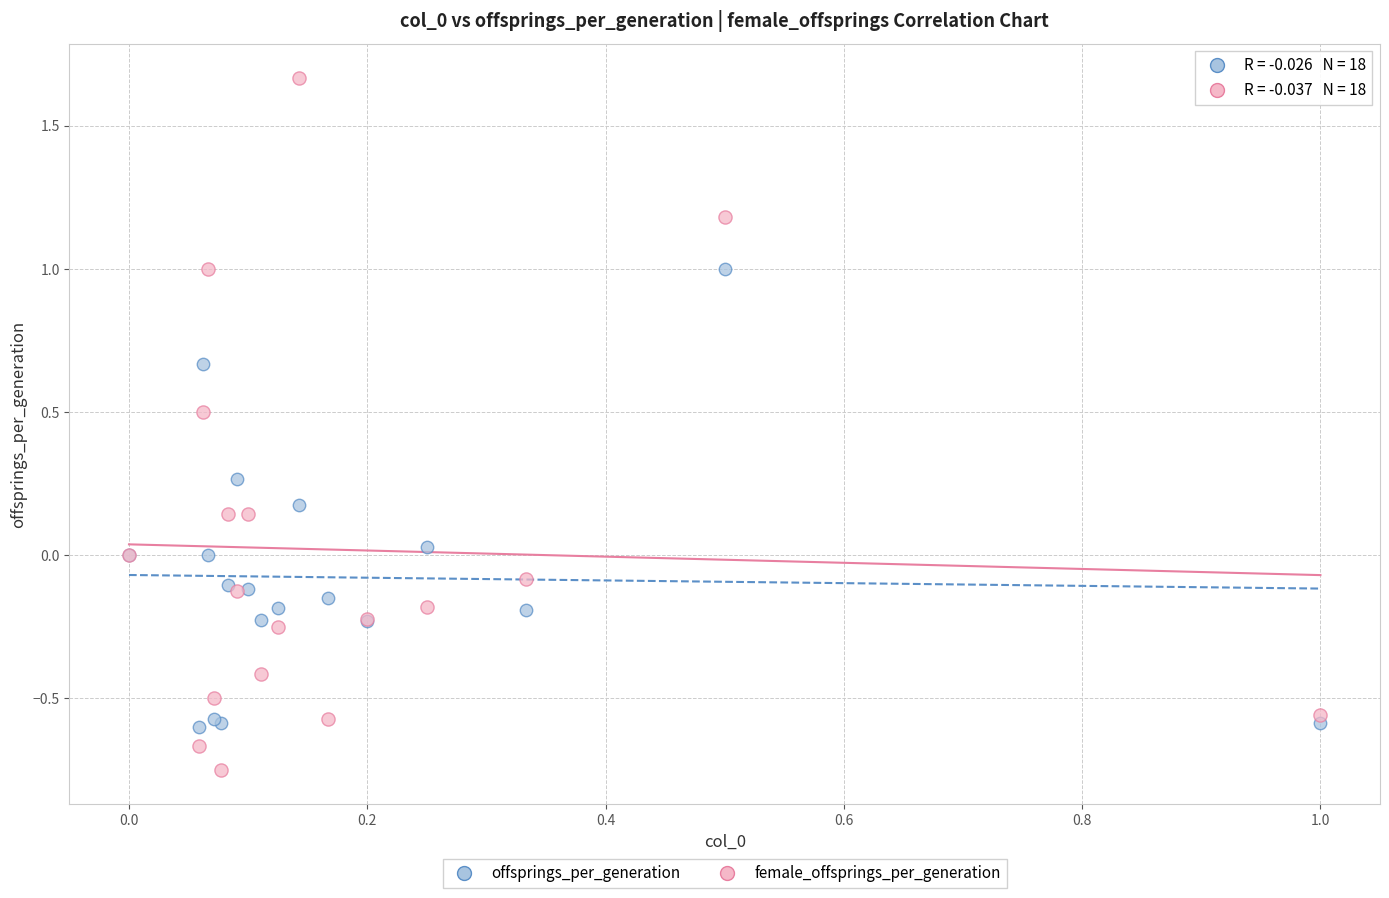

What are all the series names shown in the legend?

offsprings_per_generation, female_offsprings_per_generation